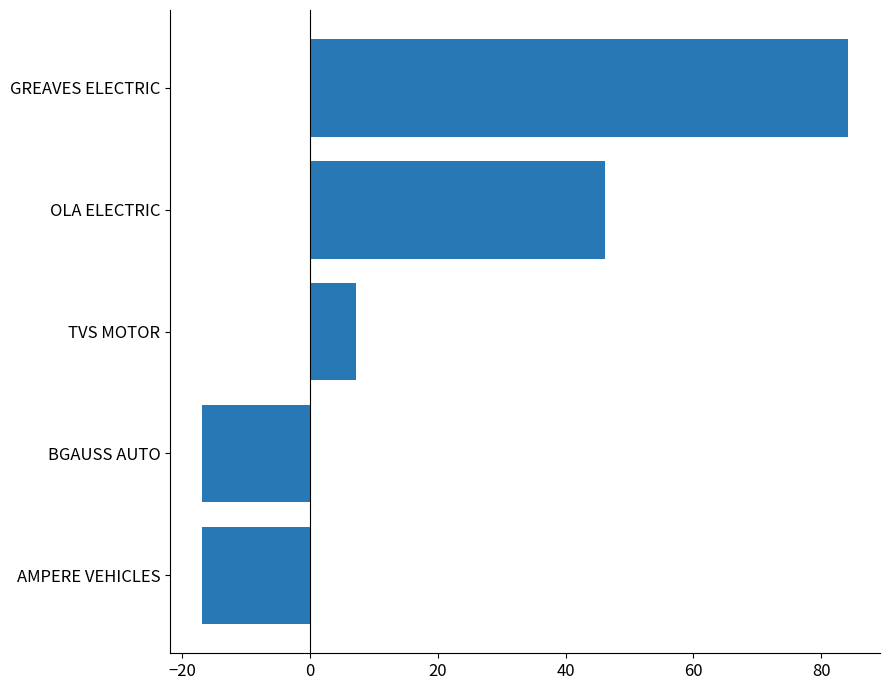

Is it true that the value at TVS MOTOR is 7.2?

True